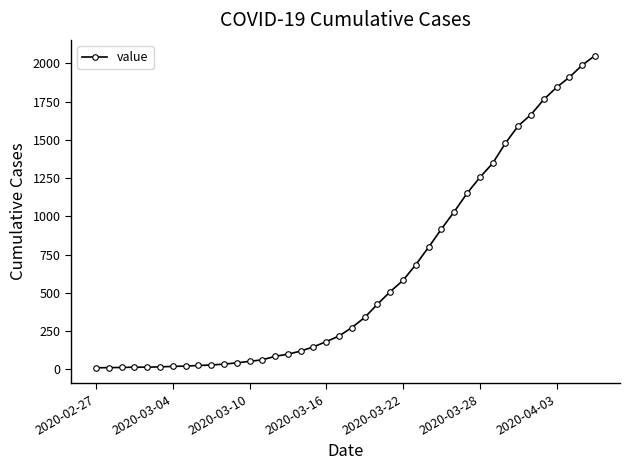

What is the sum of all values?

24820